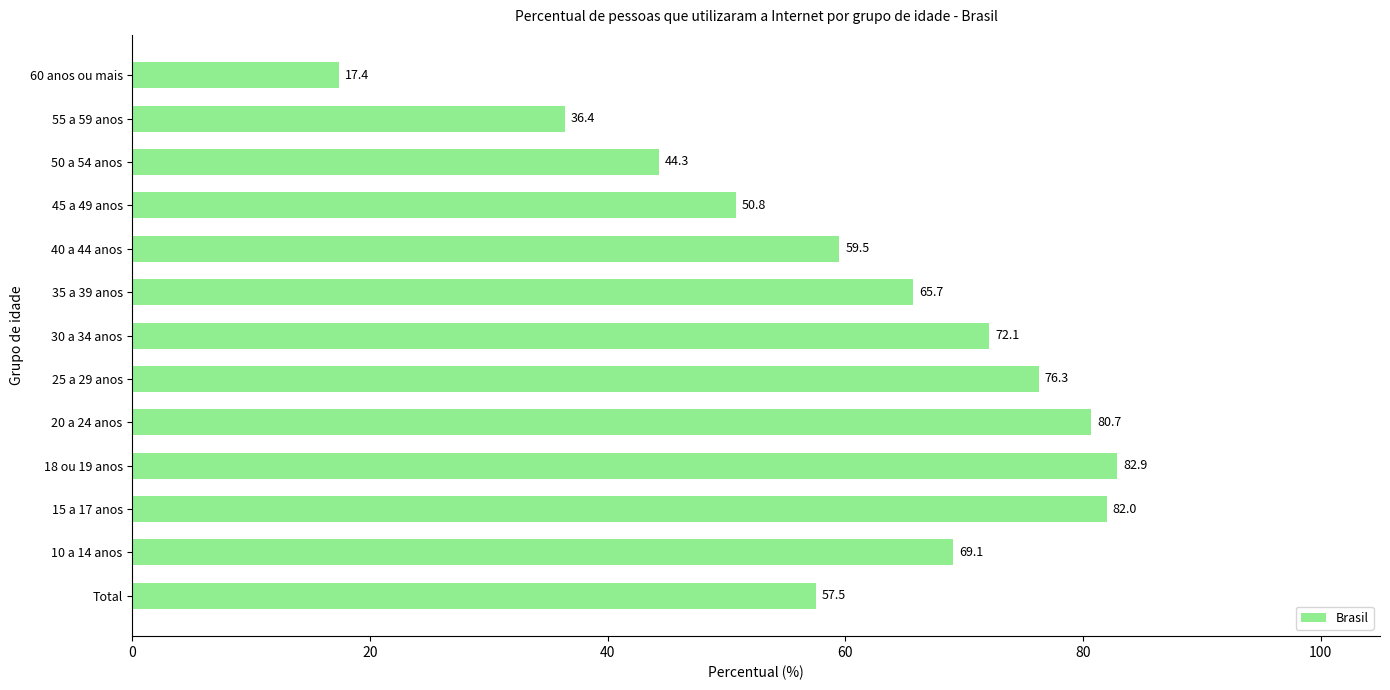

What is the change in value from 20 a 24 anos to 55 a 59 anos?

-44.3